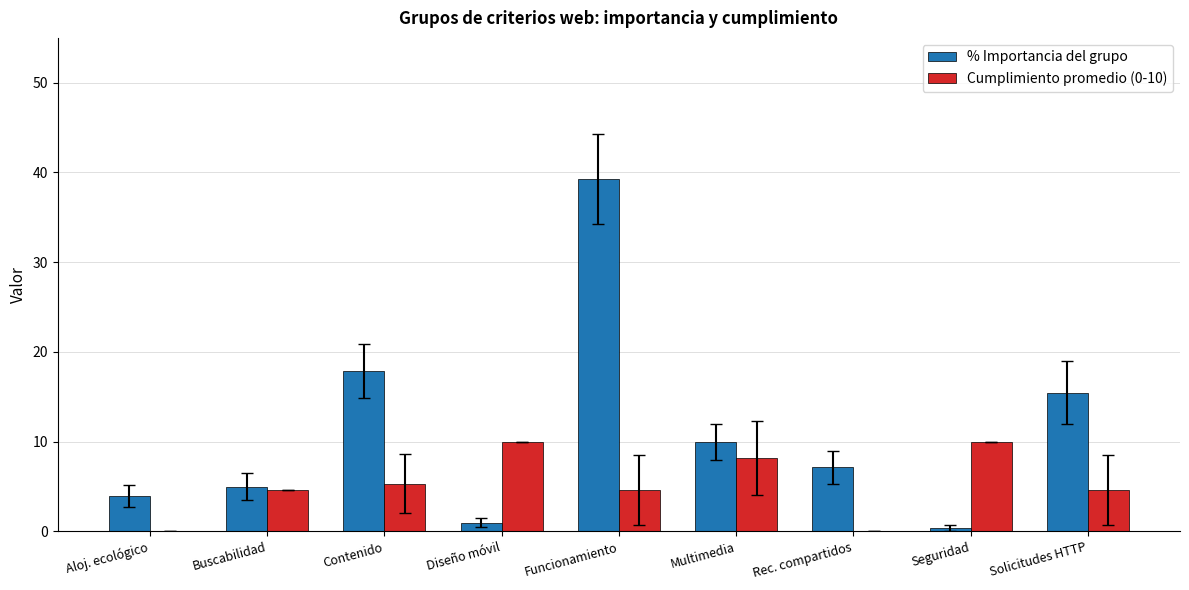

What is the sum of the % Importancia del grupo values at Diseño móvil and Seguridad?

1.4